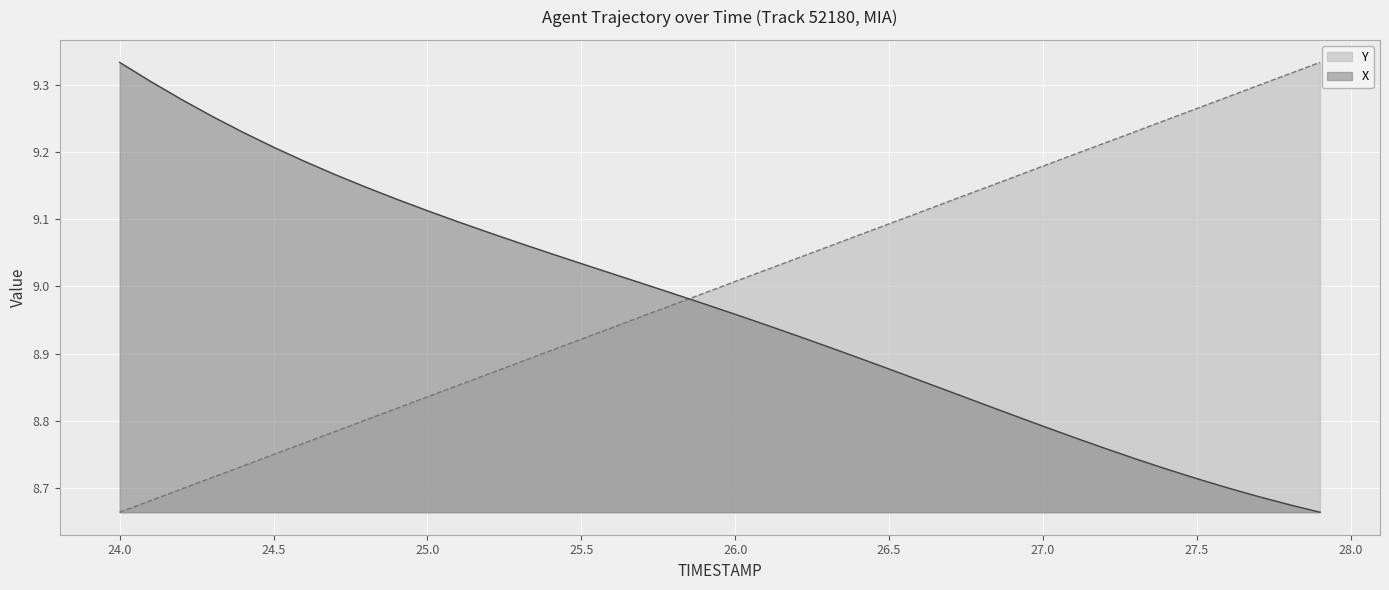

Read the X value at 27.3.

8.7